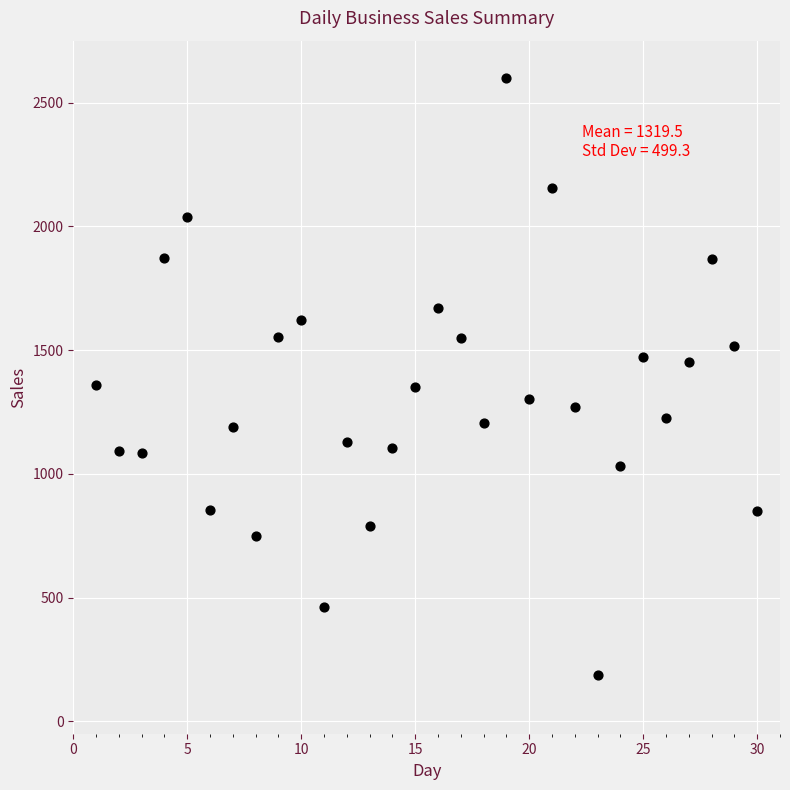

What is the range of Y values (max minus min)?

2410